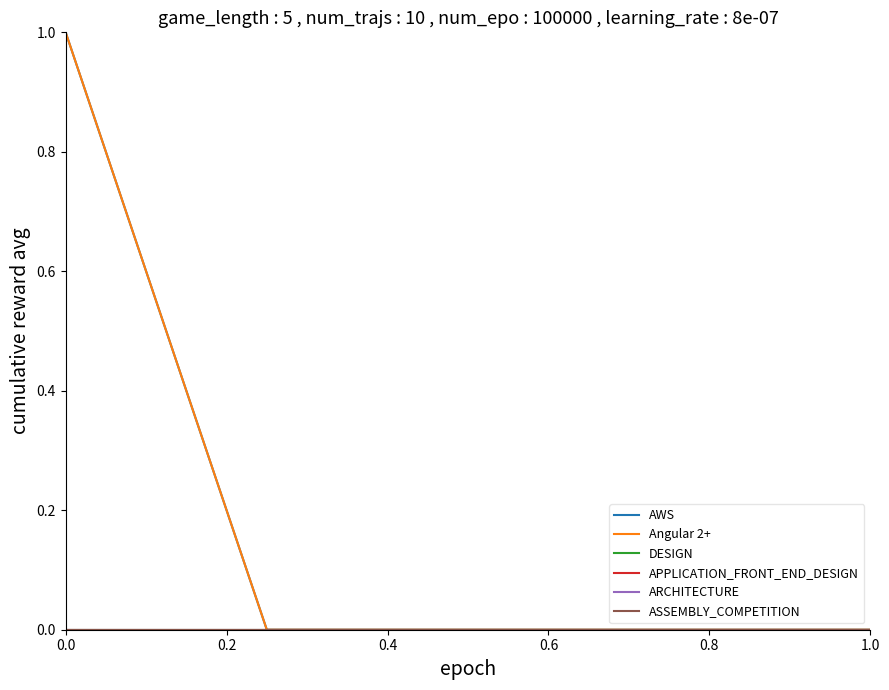

Is this an area chart (filled region under the line)?

No